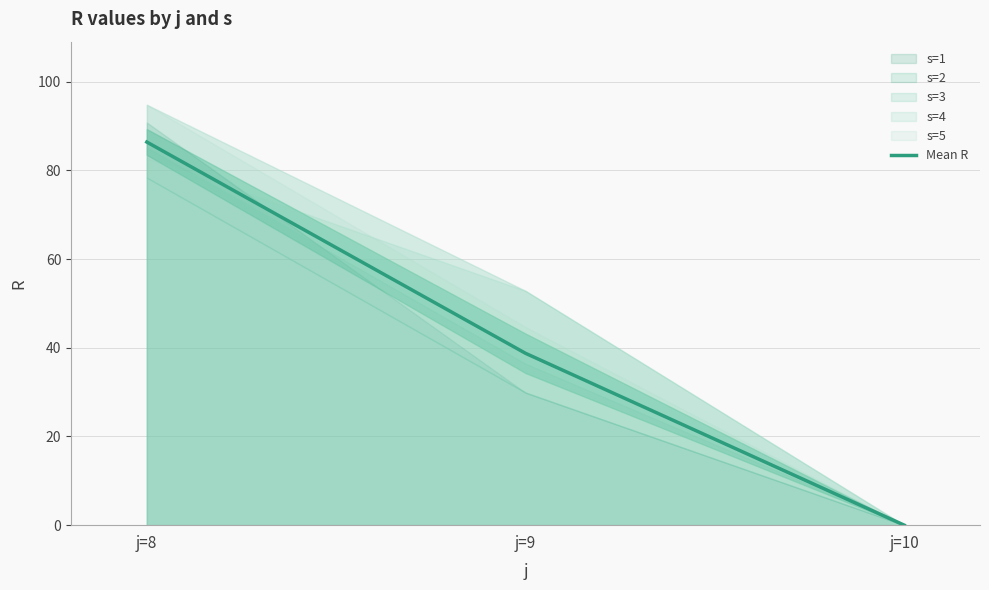

The chart shows a value of 0.0 at j=10. True or false?

True